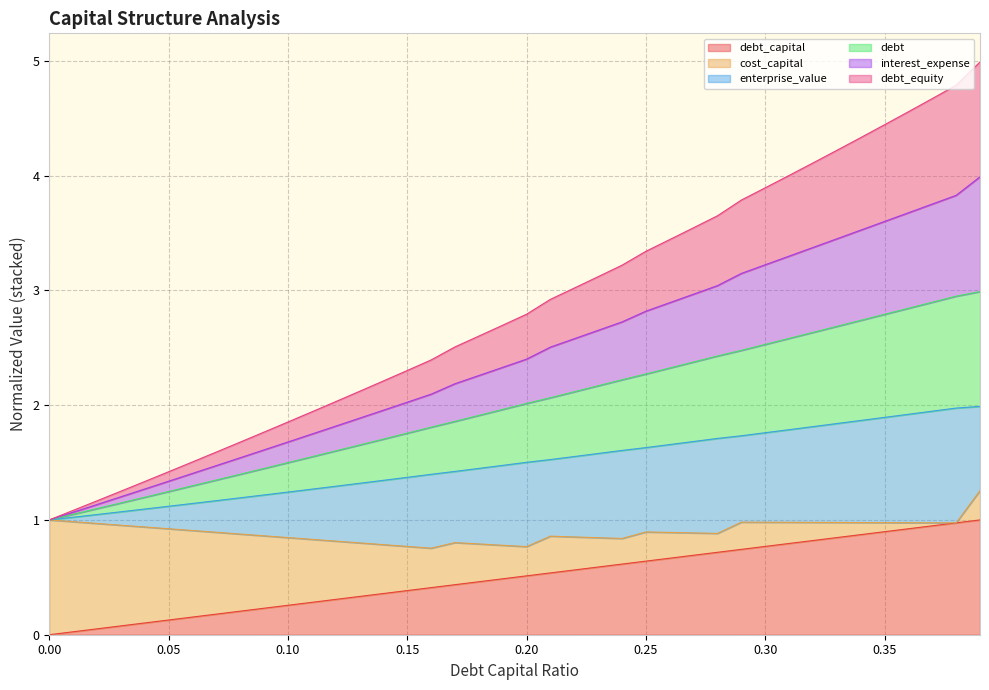

What is the sum of all debt_capital values?

20.0